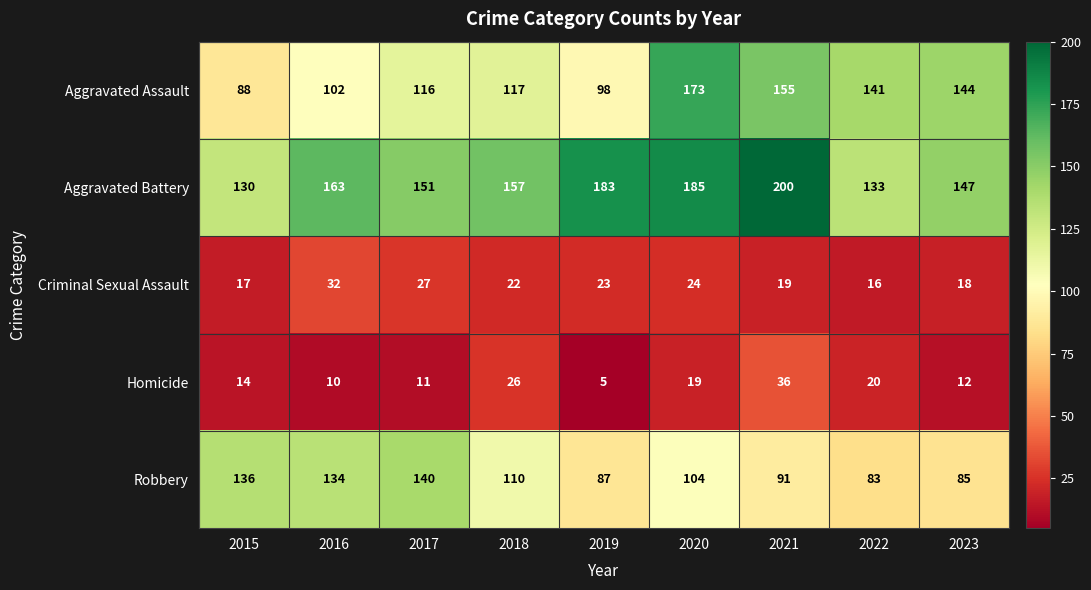

What is the smallest value displayed?

5